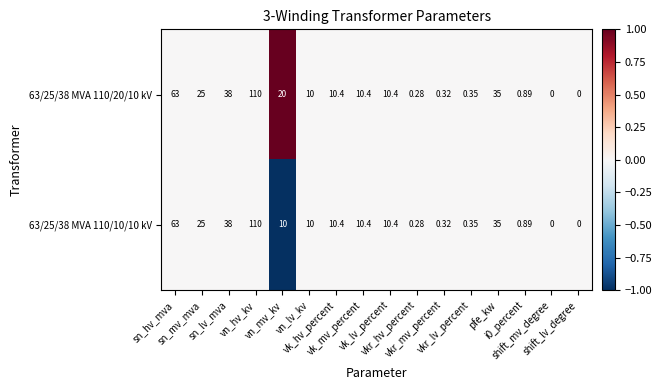

Count the number of categories in the chart.

16